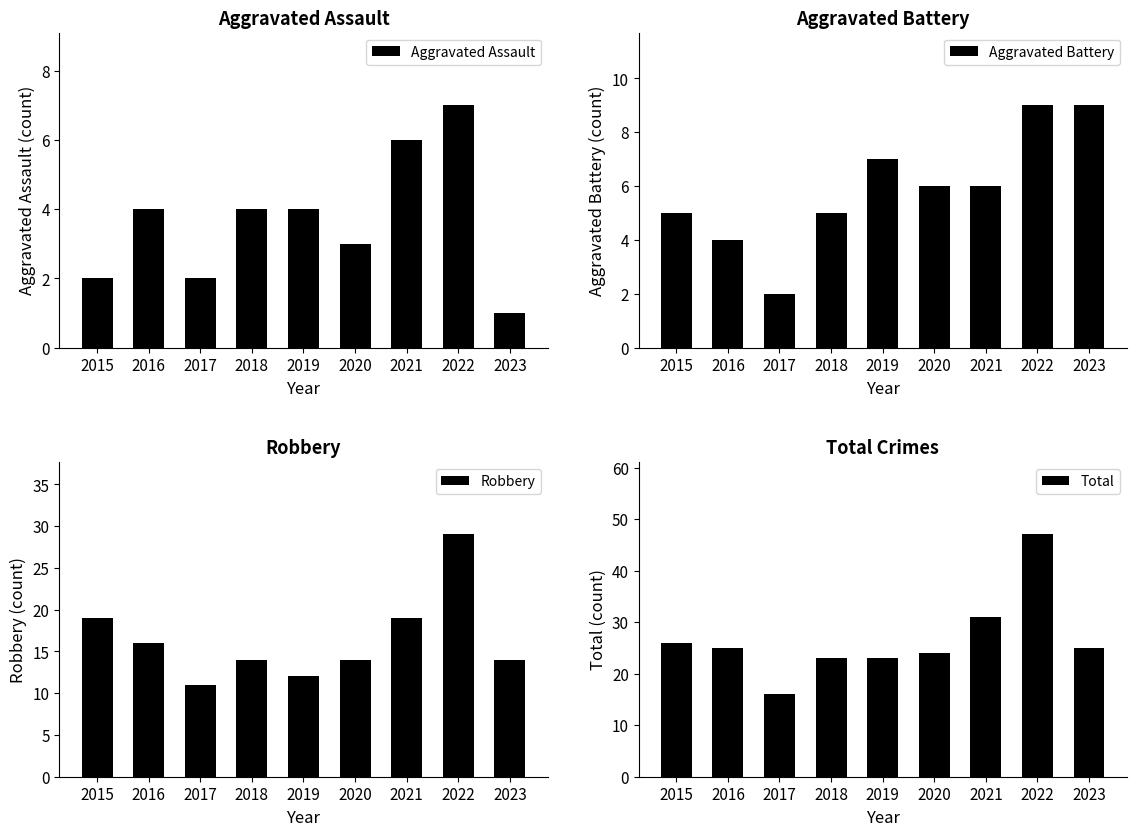

What is the greatest value displayed?

47